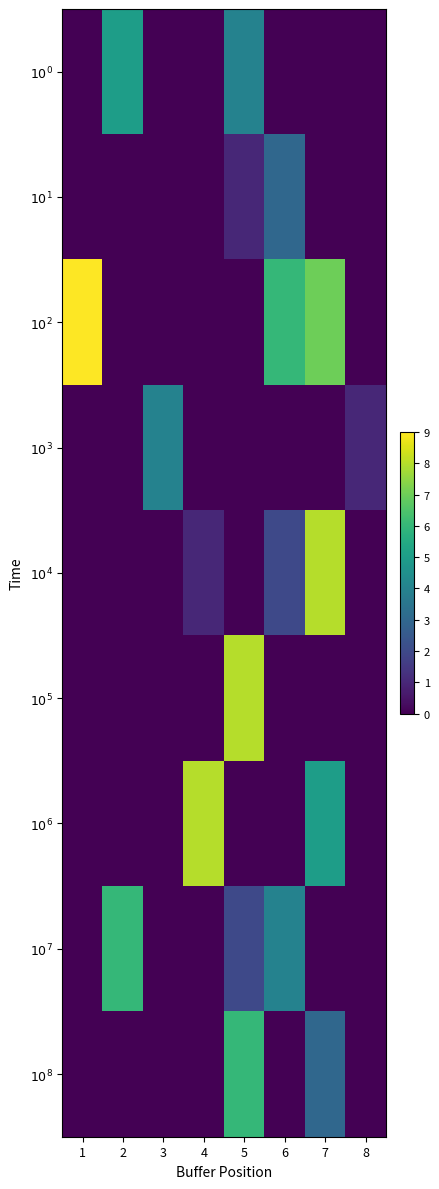

What is the difference between the highest and lowest values at 1?

9